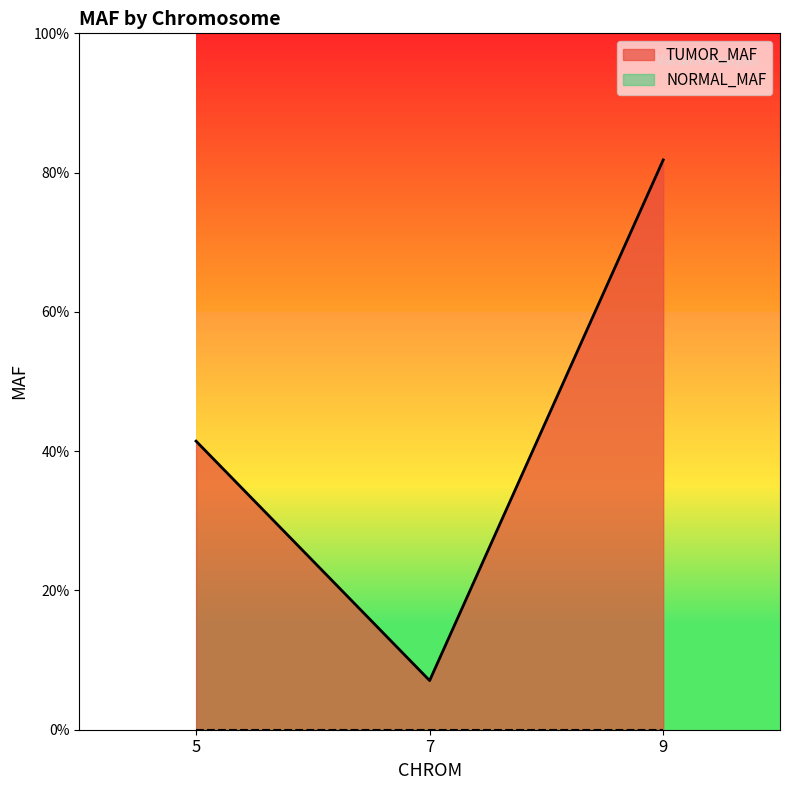

What is the change in value from 5 to 9?

+0.4